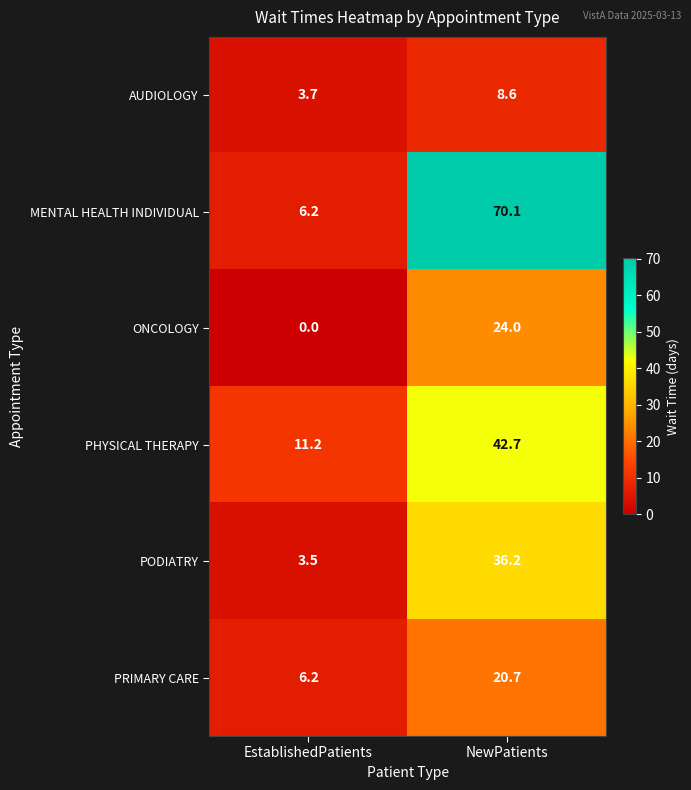

Which category has the lowest value across all series?

EstablishedPatients